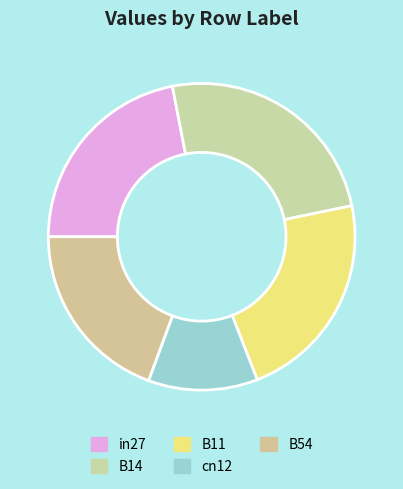

What is the change in value from cn12 to B54?

+0.3